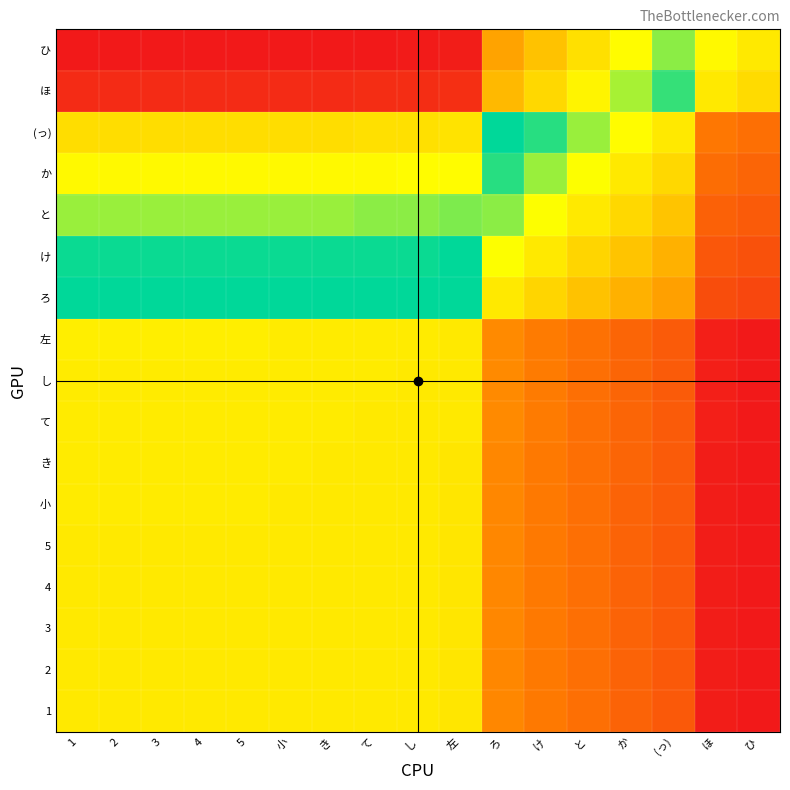

Reading left to right, extract all data points from this chart.

1: 1=1.0	2=1.0	3=1.0	4=1.0	5=1.0	小=1.0	き=1.0	て=1.0	し=1.0	左=1.0	ろ=0.8	け=0.8	と=0.8	か=0.7	(っ)=0.7	ほ=0.6	ひ=0.5
2: 1=1.0	2=1.0	3=1.0	4=1.0	5=1.0	小=1.0	き=1.0	て=1.0	し=1.0	左=1.0	ろ=0.8	け=0.8	と=0.8	か=0.7	(っ)=0.7	ほ=0.6	ひ=0.5
3: 1=1.0	2=1.0	3=1.0	4=1.0	5=1.0	小=1.0	き=1.0	て=1.0	し=1.0	左=1.0	ろ=0.8	け=0.8	と=0.8	か=0.7	(っ)=0.7	ほ=0.6	ひ=0.5
4: 1=1.0	2=1.0	3=1.0	4=1.0	5=1.0	小=1.0	き=1.0	て=1.0	し=1.0	左=1.0	ろ=0.8	け=0.8	と=0.8	か=0.7	(っ)=0.7	ほ=0.6	ひ=0.5
5: 1=1.0	2=1.0	3=1.0	4=1.0	5=1.0	小=1.0	き=1.0	て=1.0	し=1.0	左=1.0	ろ=0.8	け=0.8	と=0.8	か=0.7	(っ)=0.7	ほ=0.6	ひ=0.5
小: 1=1.0	2=1.0	3=1.0	4=1.0	5=1.0	小=1.0	き=1.0	て=1.0	し=1.0	左=1.0	ろ=0.8	け=0.8	と=0.8	か=0.7	(っ)=0.7	ほ=0.6	ひ=0.5
き: 1=1.0	2=1.0	3=1.0	4=1.0	5=1.0	小=1.0	き=1.0	て=1.0	し=1.0	左=1.0	ろ=0.8	け=0.8	と=0.8	か=0.7	(っ)=0.7	ほ=0.6	ひ=0.5
て: 1=1.0	2=1.0	3=1.0	4=1.0	5=1.0	小=1.0	き=1.0	て=1.0	し=1.0	左=1.0	ろ=0.8	け=0.8	と=0.8	か=0.7	(っ)=0.7	ほ=0.6	ひ=0.5
し: 1=1.0	2=1.0	3=1.0	4=1.0	5=1.0	小=1.0	き=1.0	て=1.0	し=1.0	左=1.0	ろ=0.8	け=0.8	と=0.8	か=0.7	(っ)=0.7	ほ=0.6	ひ=0.5
左: 1=1.0	2=1.0	3=1.0	4=1.0	5=1.0	小=1.0	き=1.0	て=1.0	し=1.0	左=1.0	ろ=0.8	け=0.8	と=0.8	か=0.7	(っ)=0.7	ほ=0.6	ひ=0.5
ろ: 1=1.2	2=1.2	3=1.2	4=1.2	5=1.2	小=1.2	き=1.2	て=1.2	し=1.2	左=1.2	ろ=1.0	け=1.0	と=0.9	か=0.9	(っ)=0.9	ほ=0.7	ひ=0.7
け: 1=1.3	2=1.3	3=1.3	4=1.3	5=1.3	小=1.3	き=1.3	て=1.3	し=1.3	左=1.3	ろ=1.0	け=1.0	と=1.0	か=0.9	(っ)=0.9	ほ=0.7	ひ=0.7
と: 1=1.3	2=1.3	3=1.3	4=1.3	5=1.3	小=1.3	き=1.3	て=1.3	し=1.3	左=1.3	ろ=1.1	け=1.0	と=1.0	か=1.0	(っ)=0.9	ほ=0.7	ひ=0.7
か: 1=1.4	2=1.4	3=1.4	4=1.4	5=1.4	小=1.4	き=1.4	て=1.4	し=1.4	左=1.4	ろ=1.1	け=1.1	と=1.0	か=1.0	(っ)=1.0	ほ=0.8	ひ=0.7
(っ): 1=1.4	2=1.4	3=1.4	4=1.4	5=1.4	小=1.4	き=1.4	て=1.4	し=1.4	左=1.4	ろ=1.2	け=1.1	と=1.1	か=1.0	(っ)=1.0	ほ=0.8	ひ=0.8
ほ: 1=1.8	2=1.8	3=1.8	4=1.8	5=1.8	小=1.8	き=1.8	て=1.8	し=1.8	左=1.8	ろ=1.5	け=1.4	と=1.4	か=1.3	(っ)=1.3	ほ=1.0	ひ=1.0
ひ: 1=1.8	2=1.8	3=1.8	4=1.8	5=1.8	小=1.8	き=1.8	て=1.8	し=1.8	左=1.8	ろ=1.5	け=1.5	と=1.4	か=1.4	(っ)=1.3	ほ=1.0	ひ=1.0